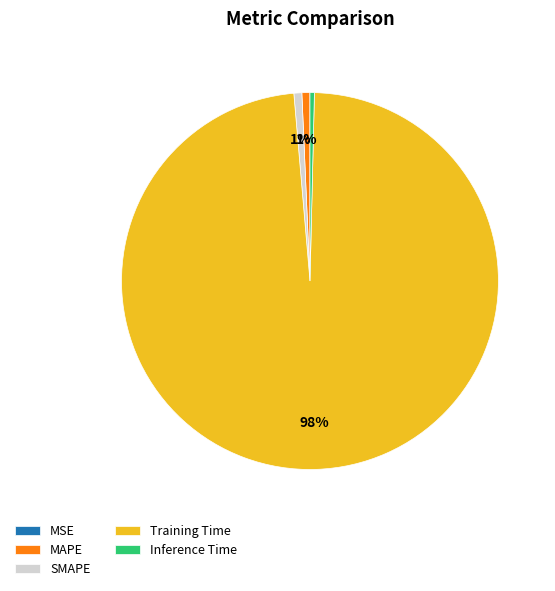

What is the largest slice in the pie chart?

Training Time